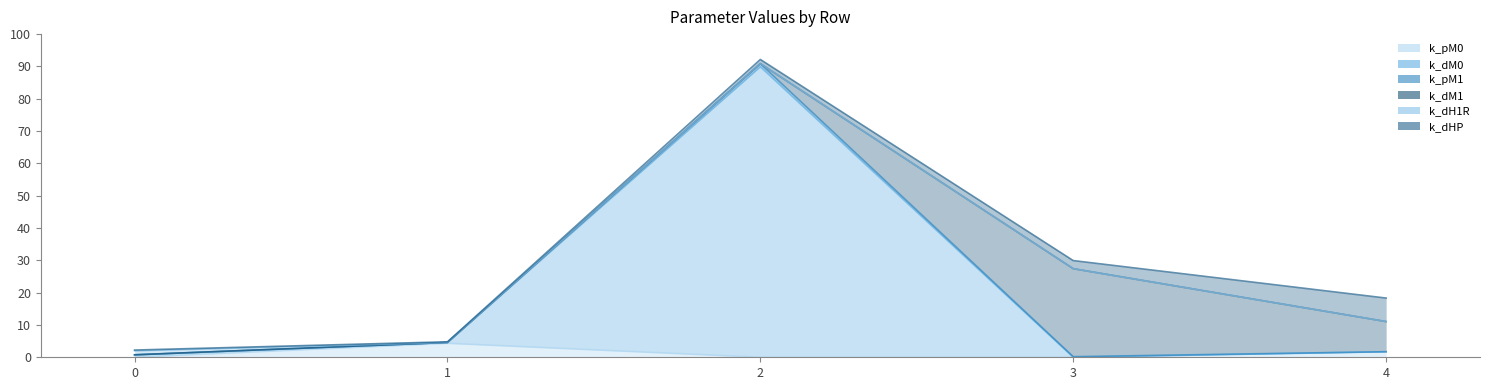

Is it true that k_pM0 equals 6.2 at 1?

False